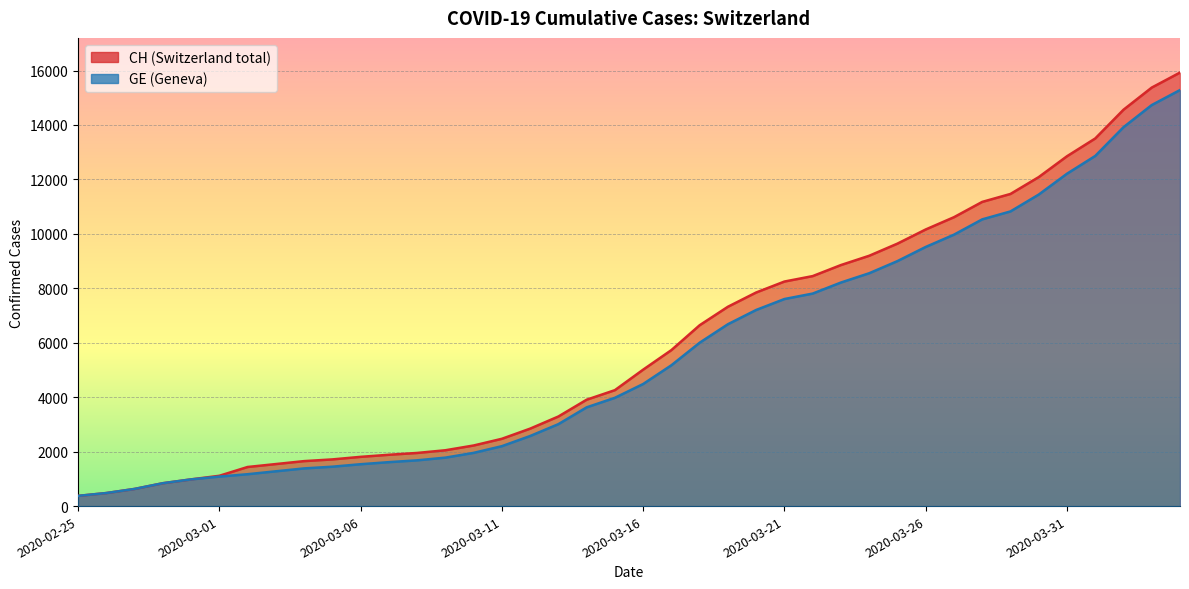

Is the value of CH at 2020-03-02 greater than the value of GE at 2020-02-25?

Yes